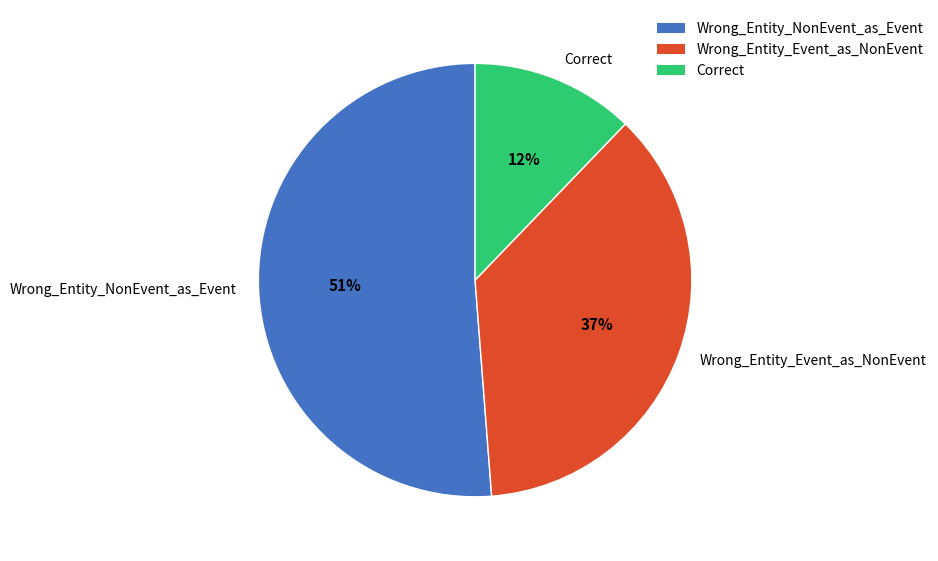

Is it true that Wrong_Entity_Event_as_NonEvent is 29% of the pie?

False